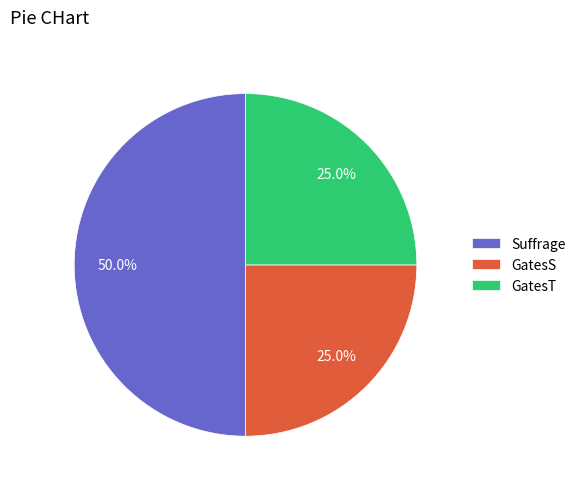

Does GatesS account for over 50% of the chart?

No